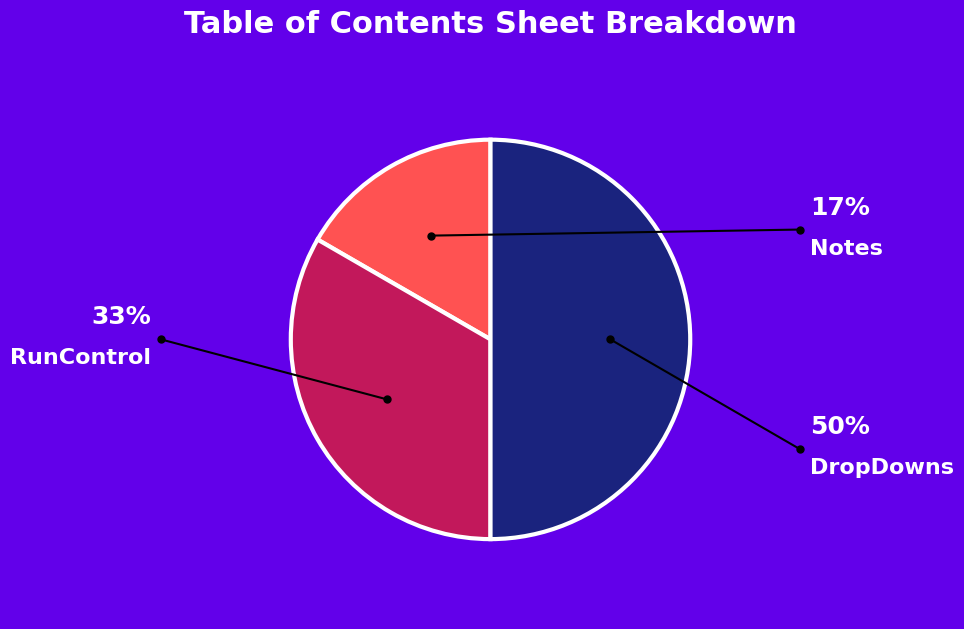

To the nearest percent, what portion does RunControl represent?

33%